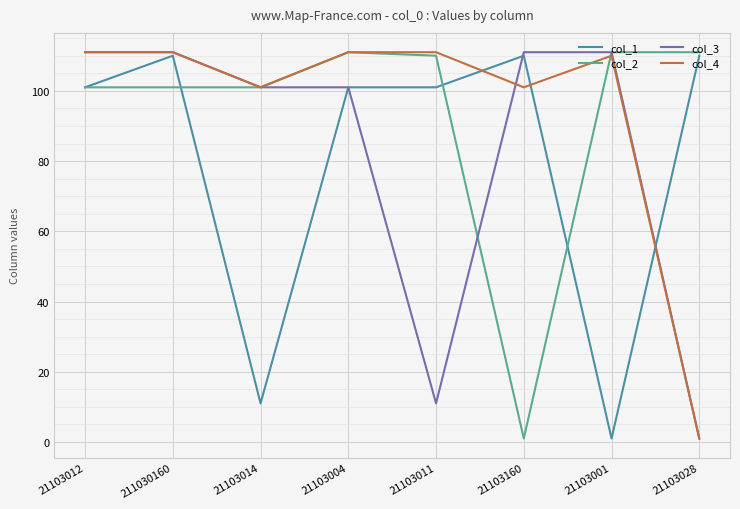

How many lines are shown in the chart?

4